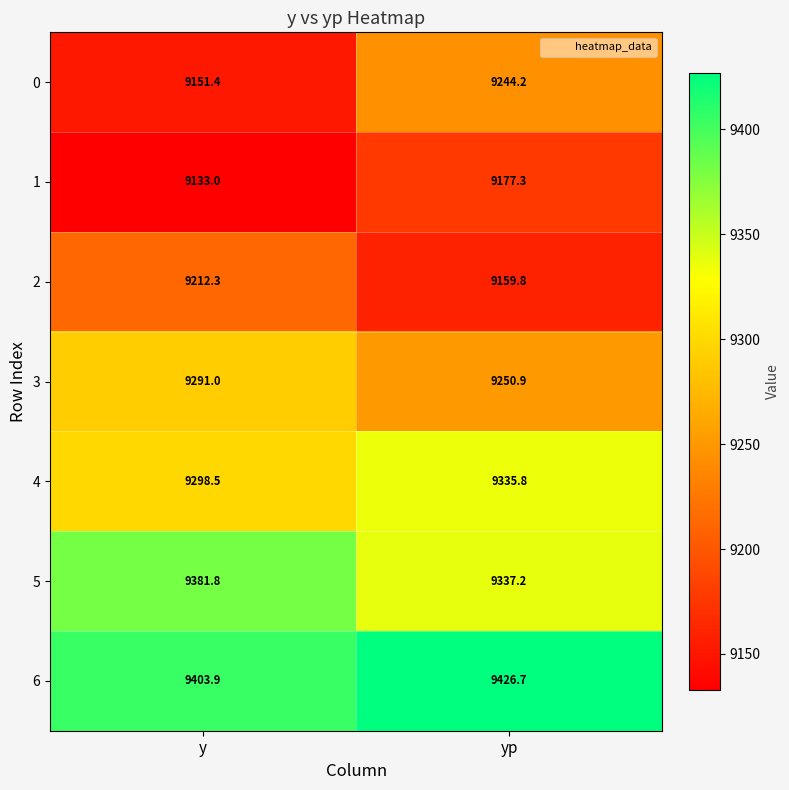

What is the spread (max minus min) of values at yp?

266.9